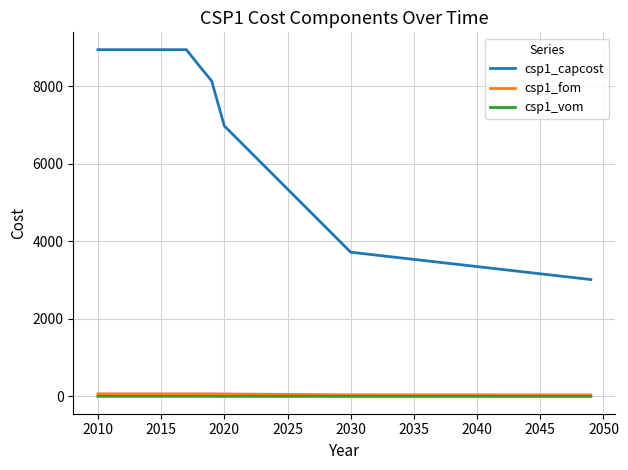

What is the greatest value displayed?

8948.3